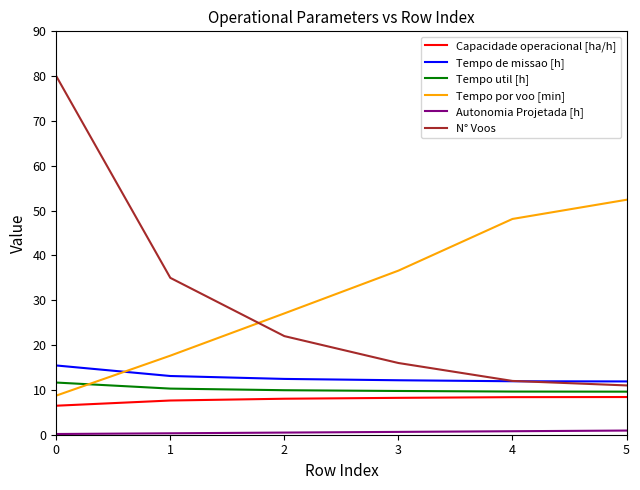

What is the difference between the second highest and second lowest values in the Tempo util [h] series?

0.7